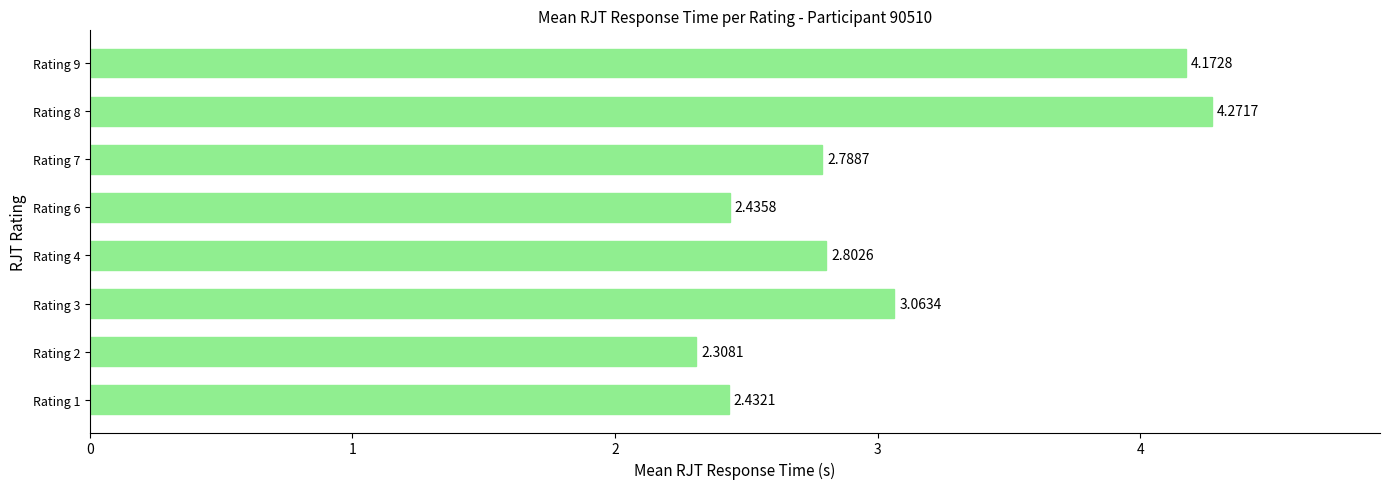

What is the average value?

3.0